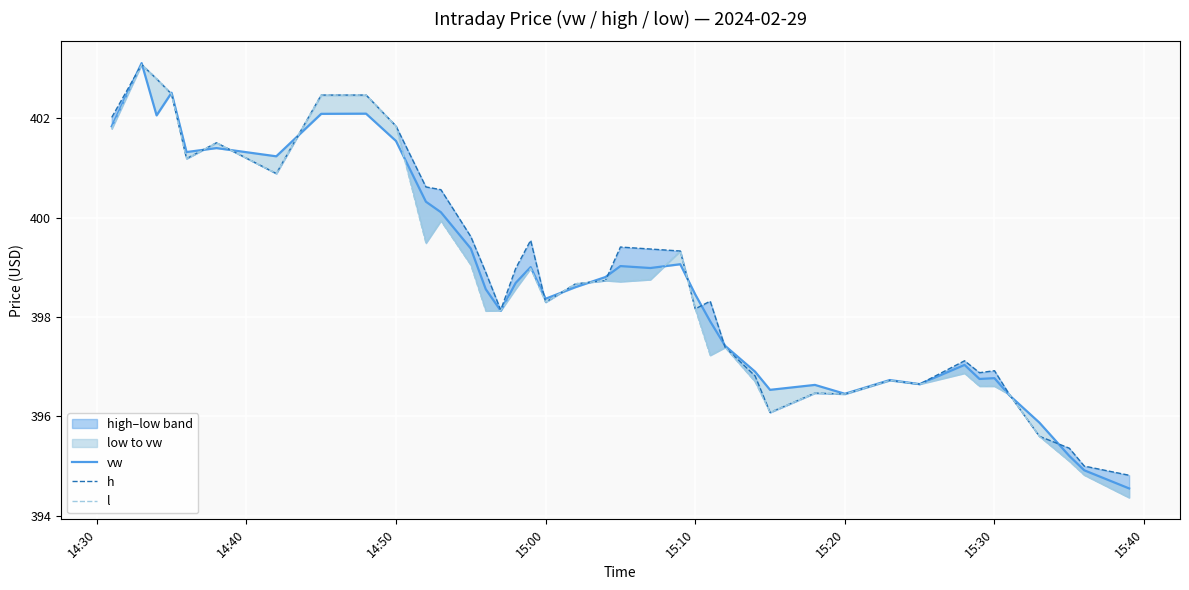

How many lines are shown in the chart?

3